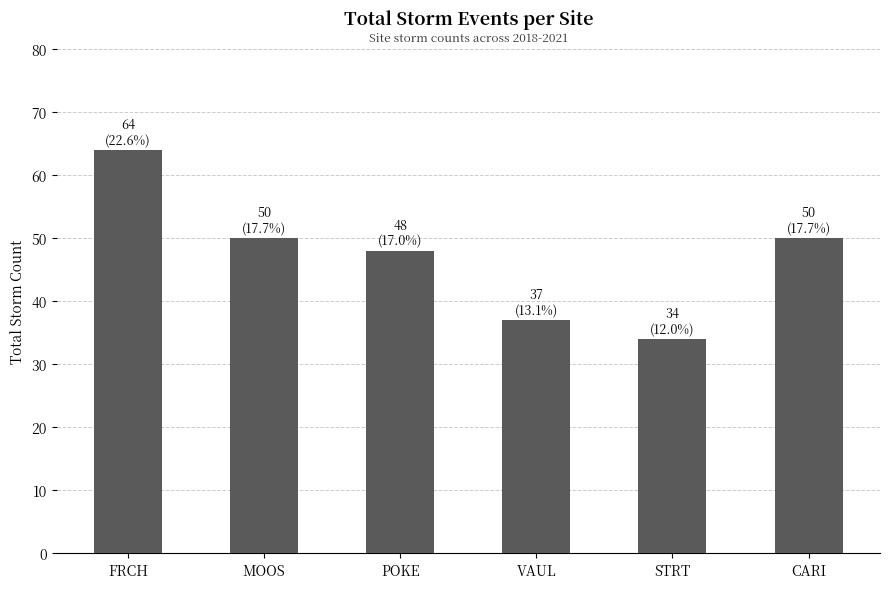

Approximately how many times larger is the value at POKE compared to MOOS?

1.0